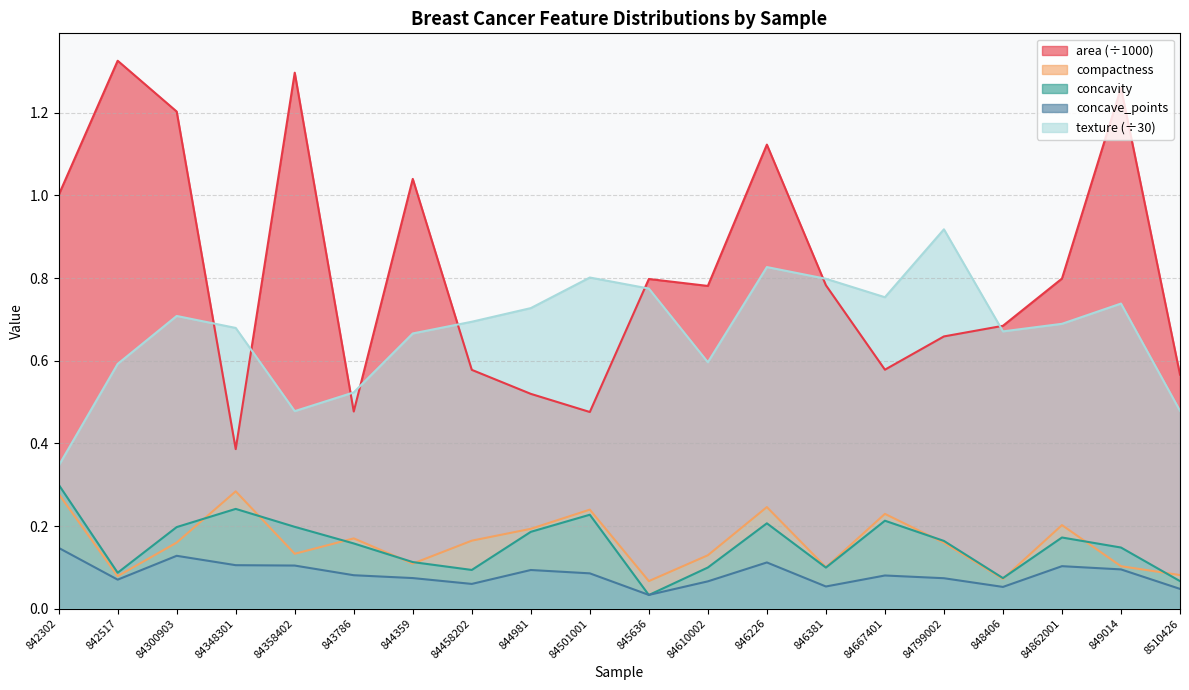

The concave_points series shows 0.1 at 848406. True or false?

True